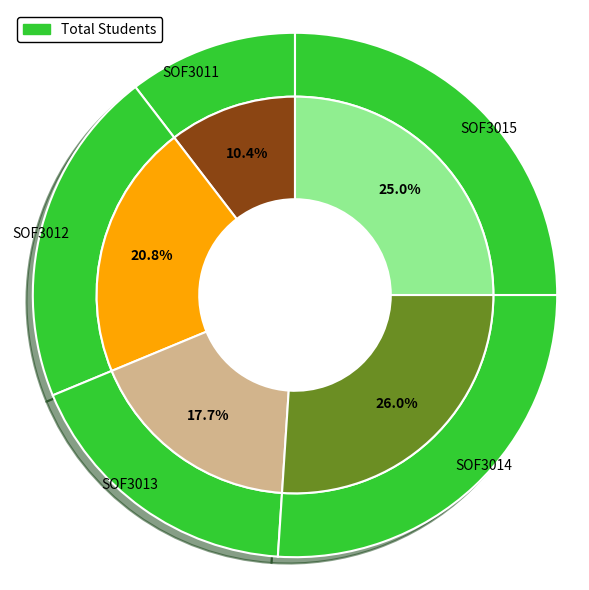

Which slice is the largest?

SOF3014